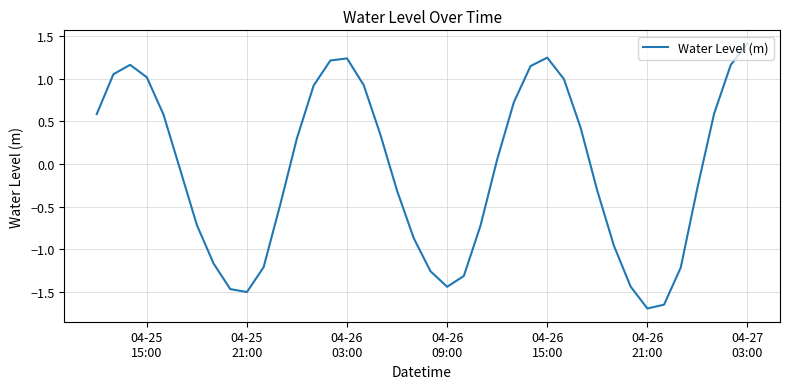

How many interior local peaks (higher than both neighbors) does the data have?

3